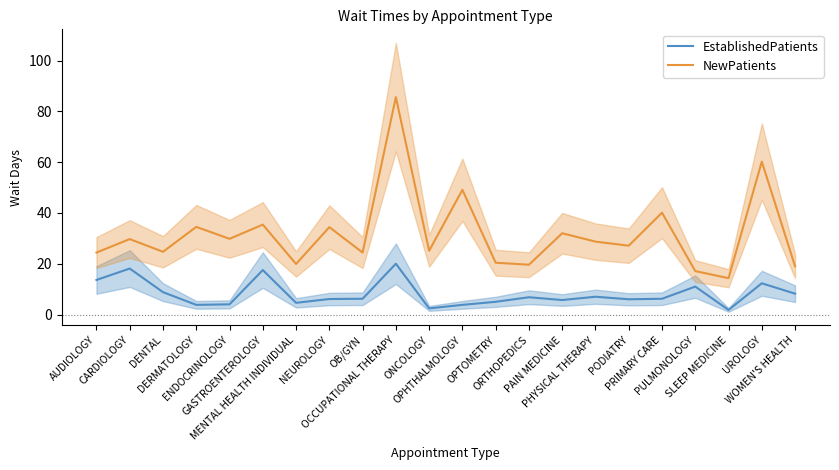

True or false: EstablishedPatients and NewPatients intersect in this chart.

False